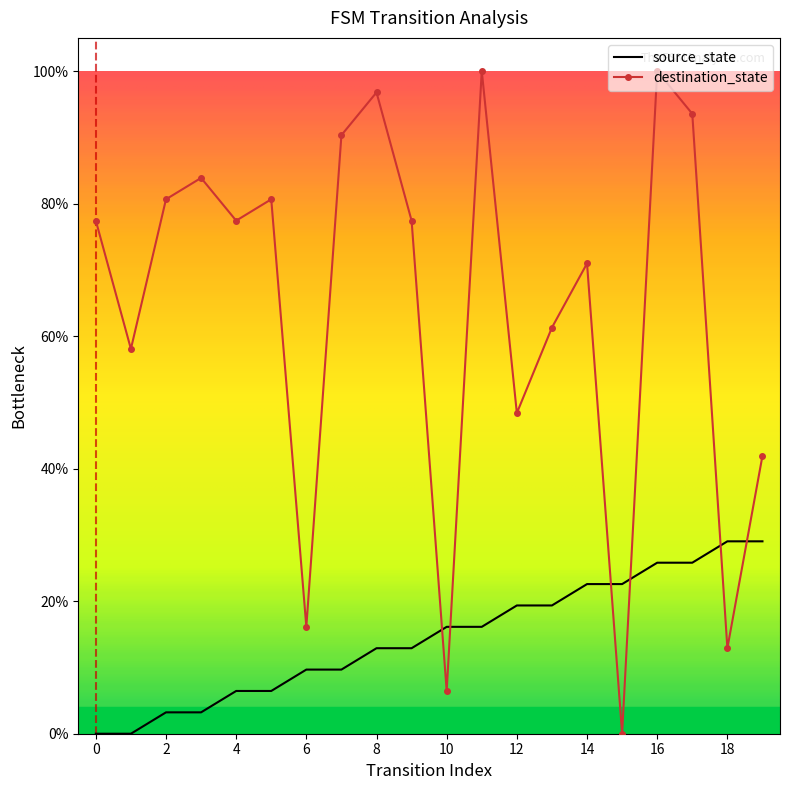

What is the maximum value for destination_state?

100.0